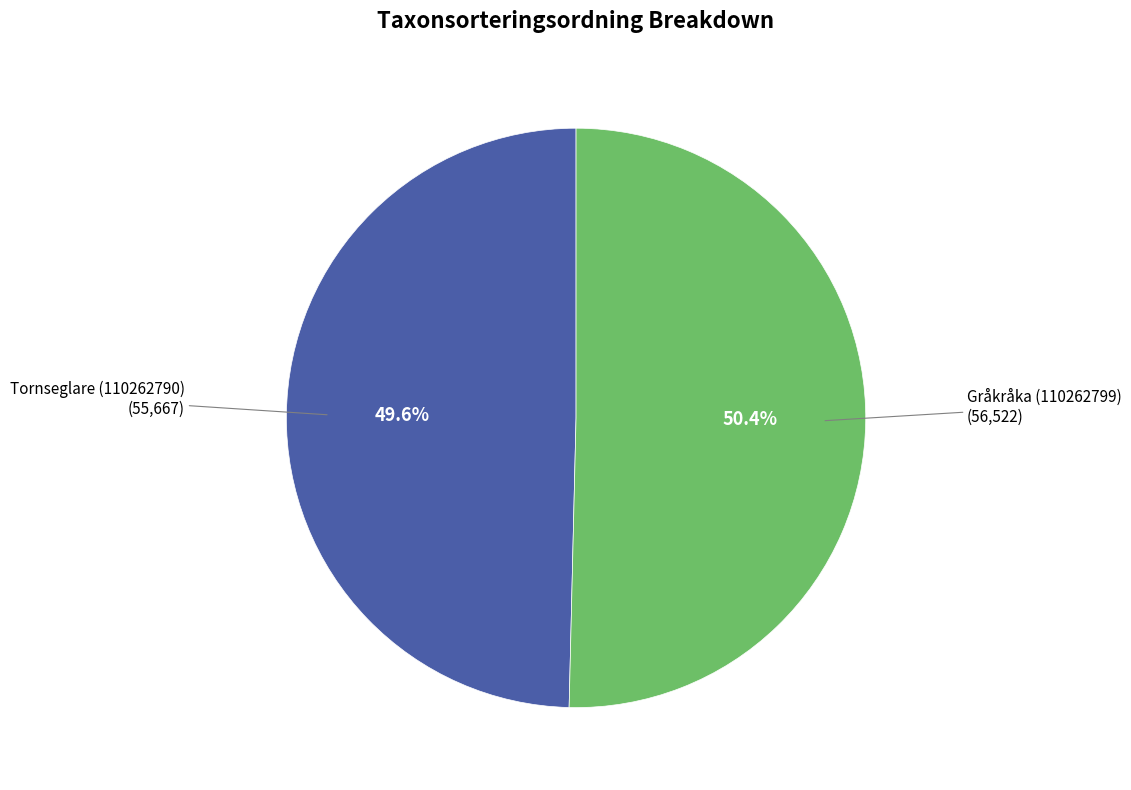

Count the number of slices in the pie.

2